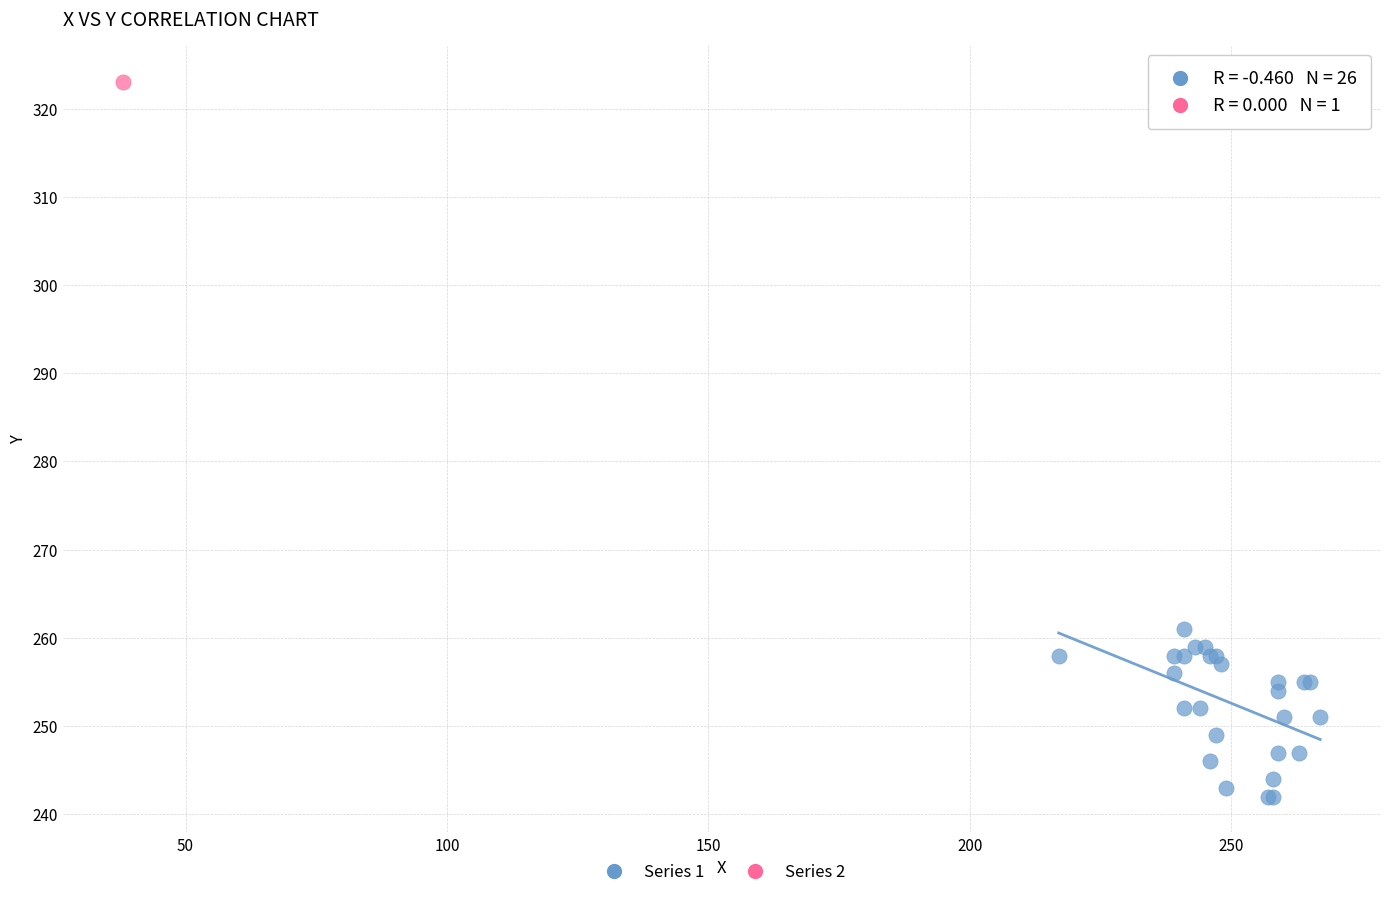

What are all the series names shown in the legend?

Series 1, Series 2